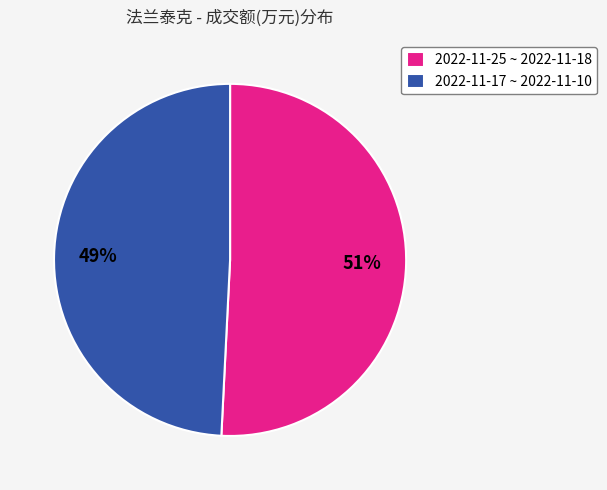

How many segments does this pie chart have?

2